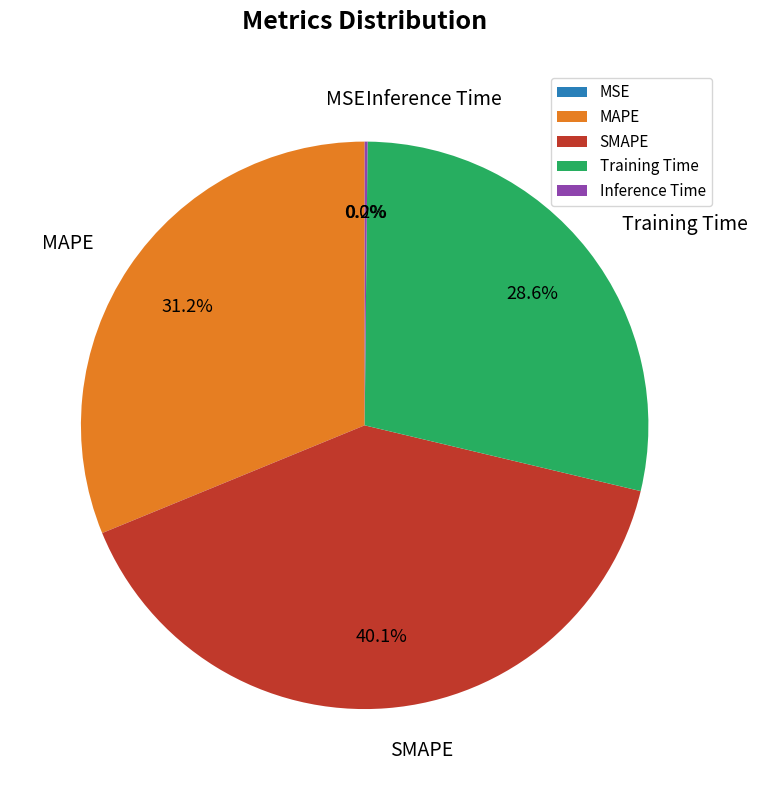

To the nearest percent, what is the combined percentage of Training Time and SMAPE?

69%